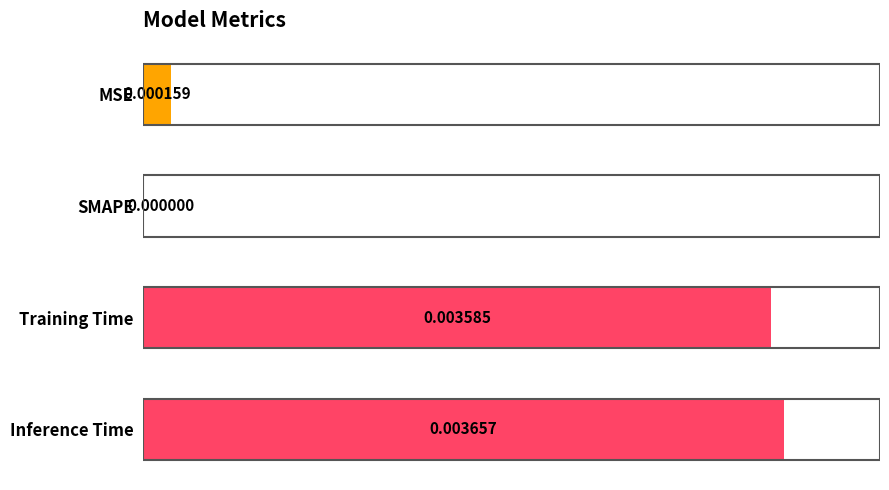

Which category has the highest value across all series?

Inference Time